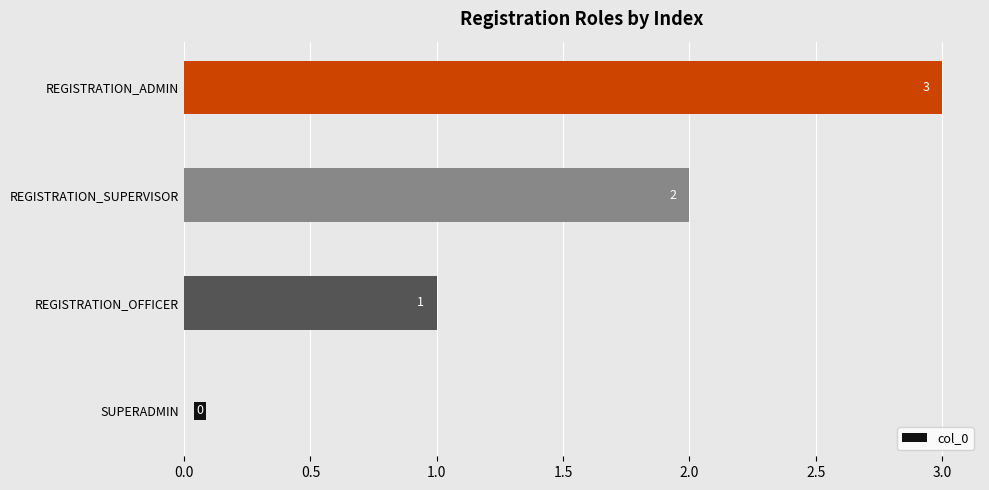

How many series are shown in this chart?

1